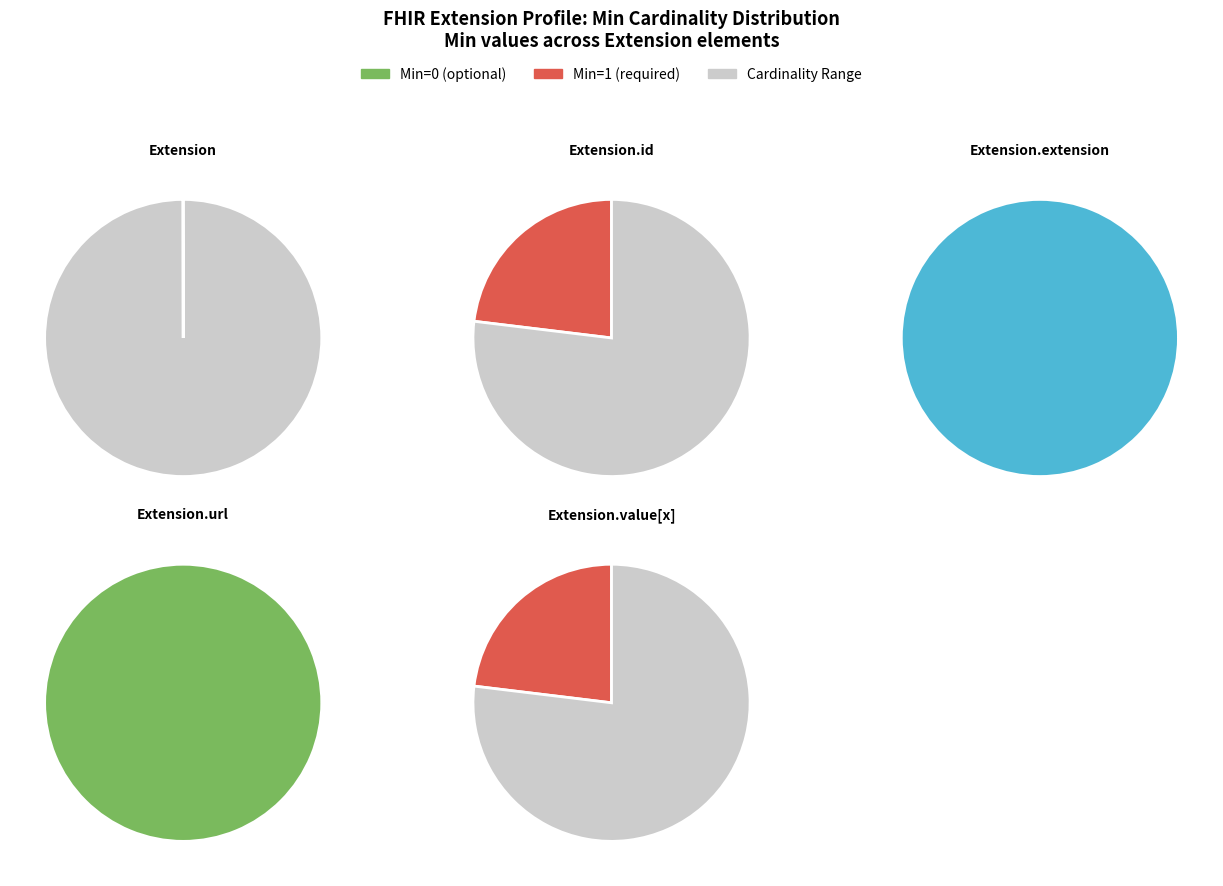

Count the number of slices in the pie.

5